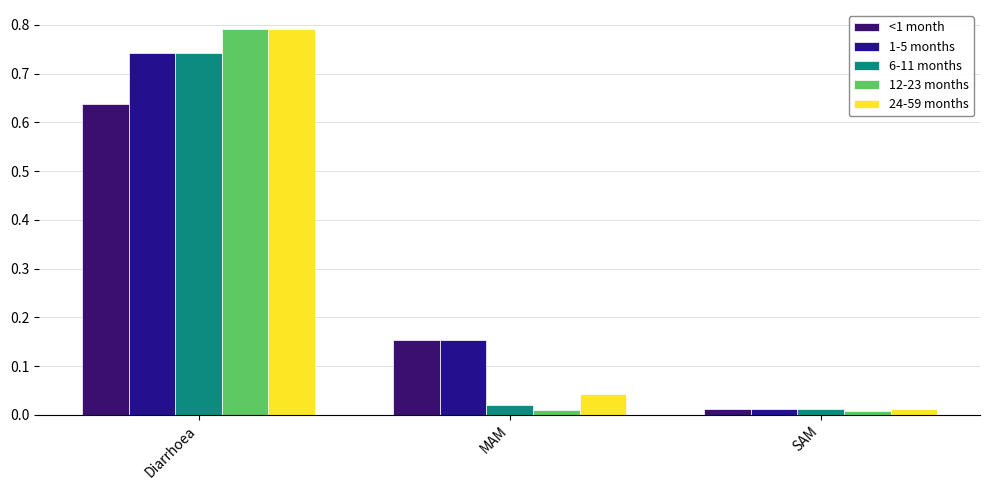

List the labels in order of 1-5 months value, largest first.

Diarrhoea, MAM, SAM